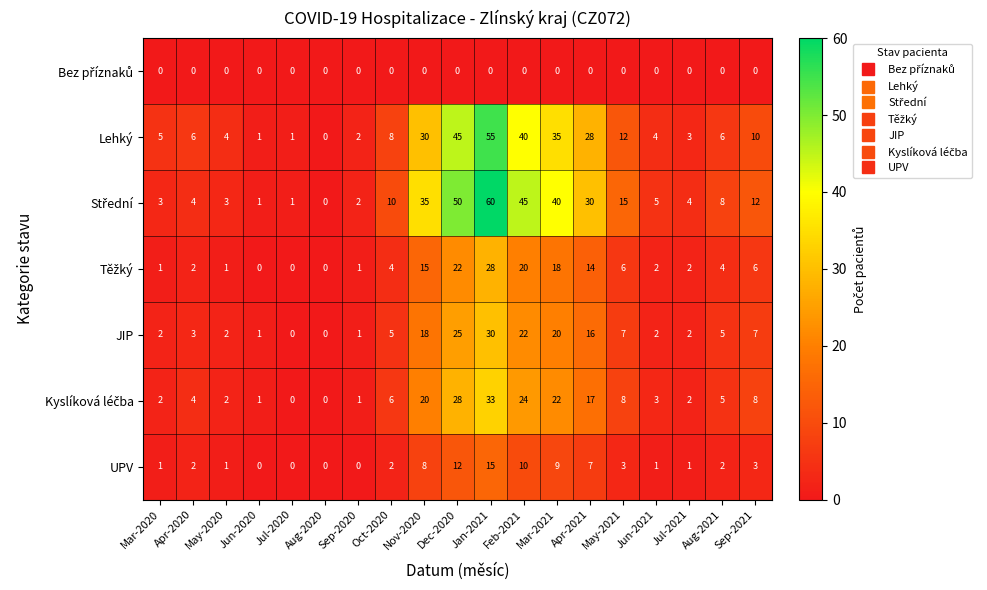

At which category does the chart reach its peak across all series?

Jan-2021